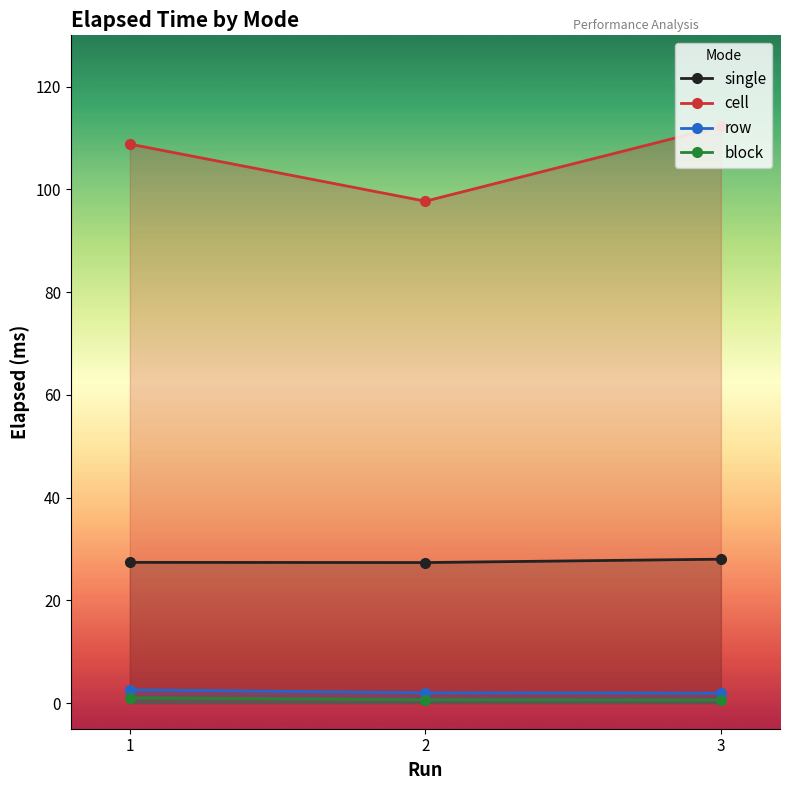

What is the value of the block point at the 3rd from the left?

0.6